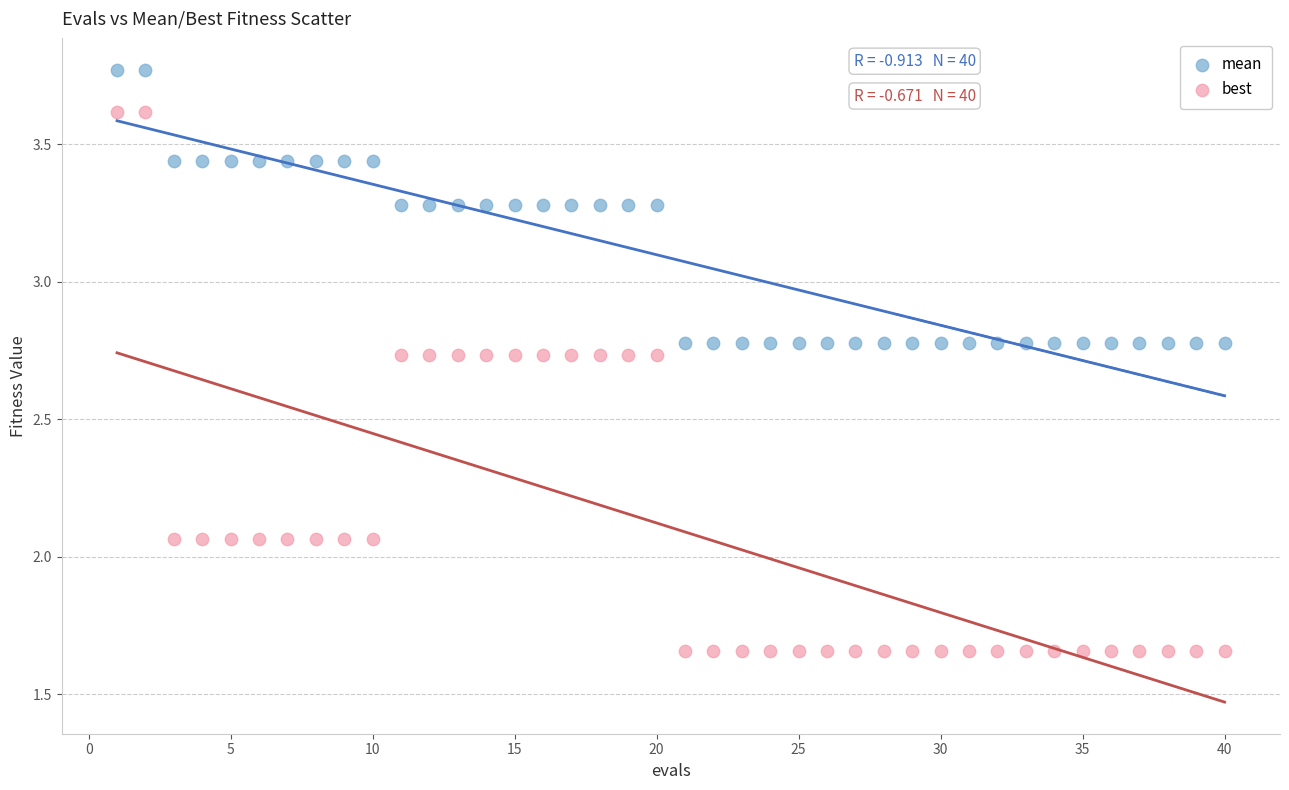

Across all data points, what is the range of X values (max minus min)?

39.0